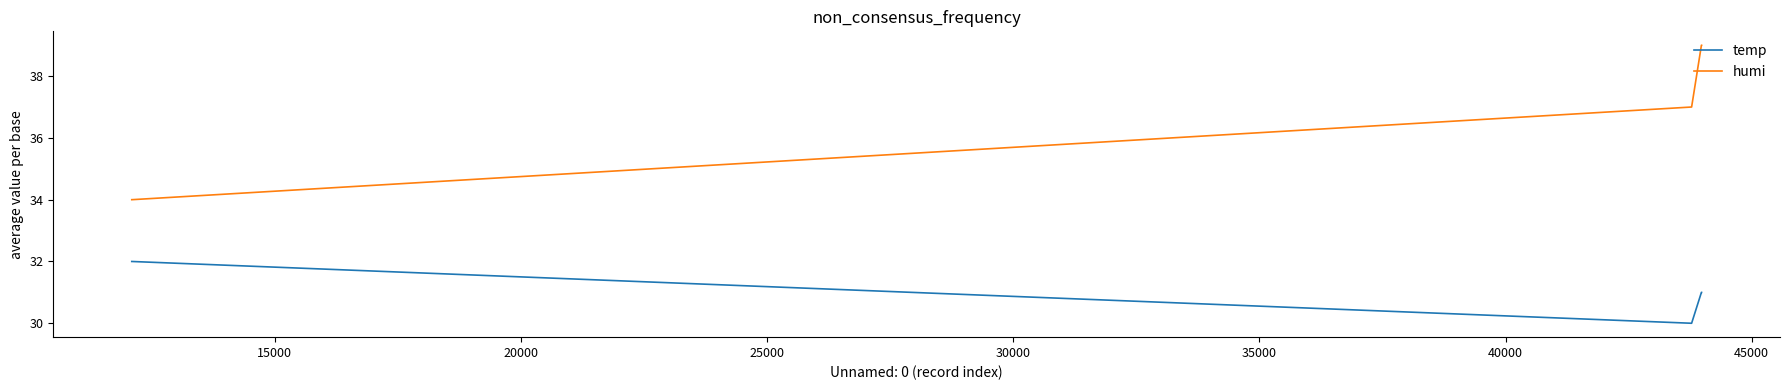

At how many categories does at least one series exceed 30?

6